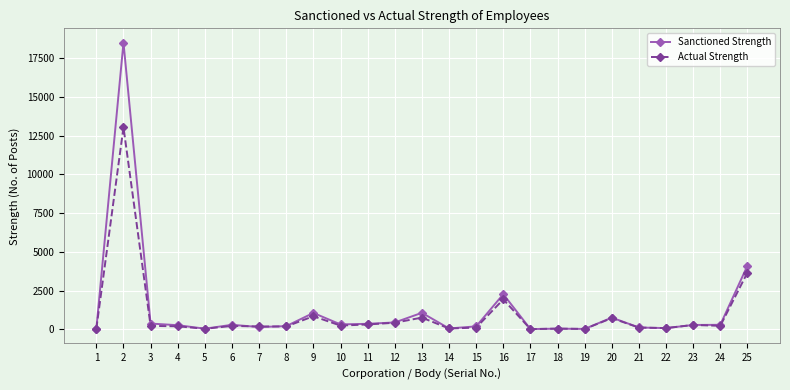

How many data points does each series have?

25